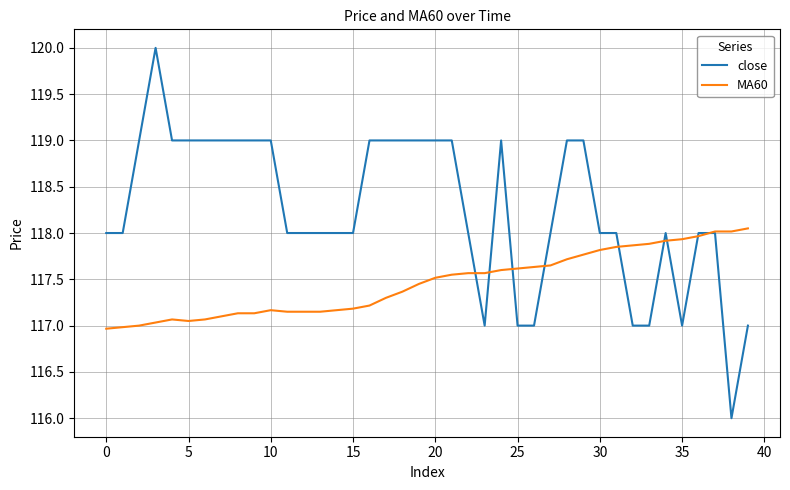

What is the maximum value shown in the chart?

120.0